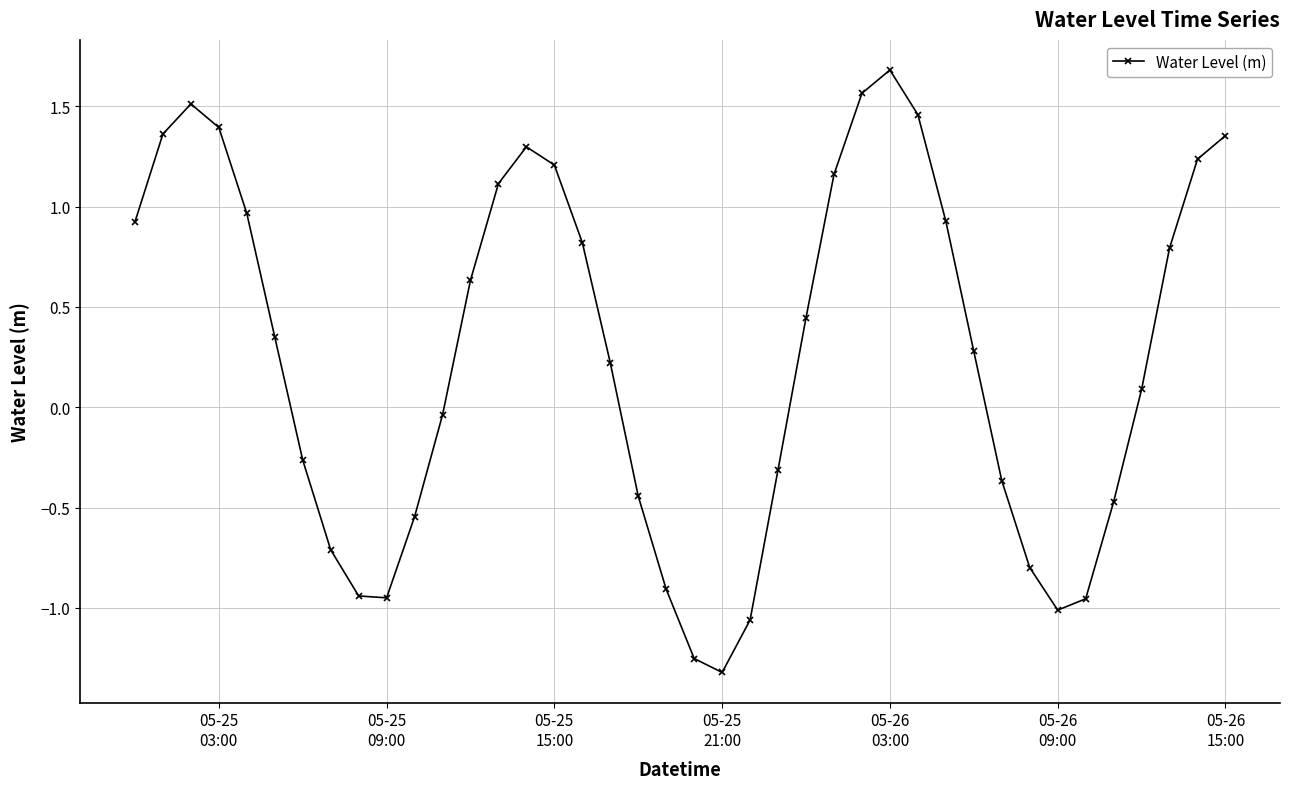

How many interior local valleys (lower than both neighbors) does the data have?

3